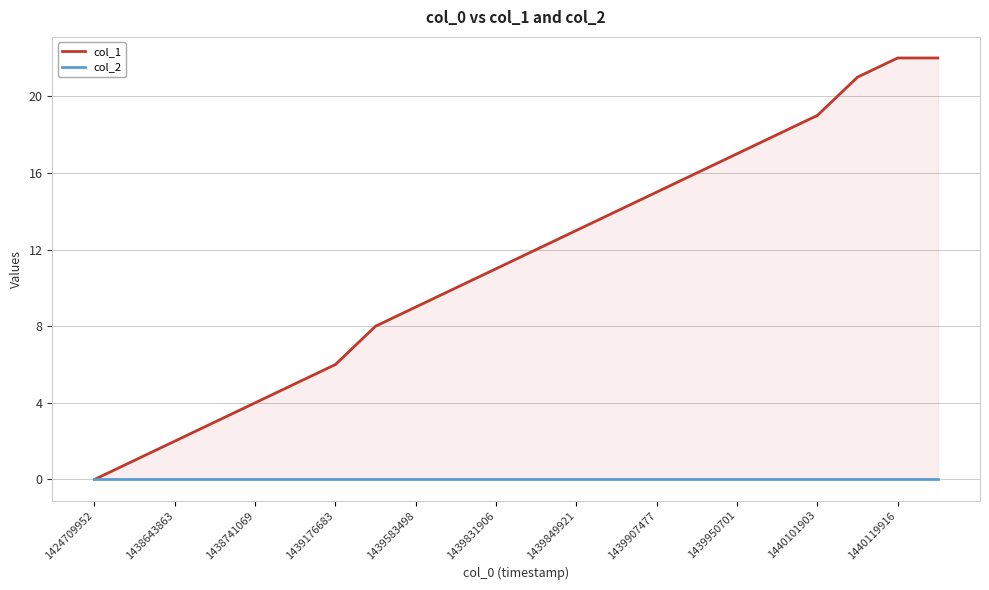

Is the value of col_2 at 1439583498 greater than the value of col_1 at 1438741069?

No